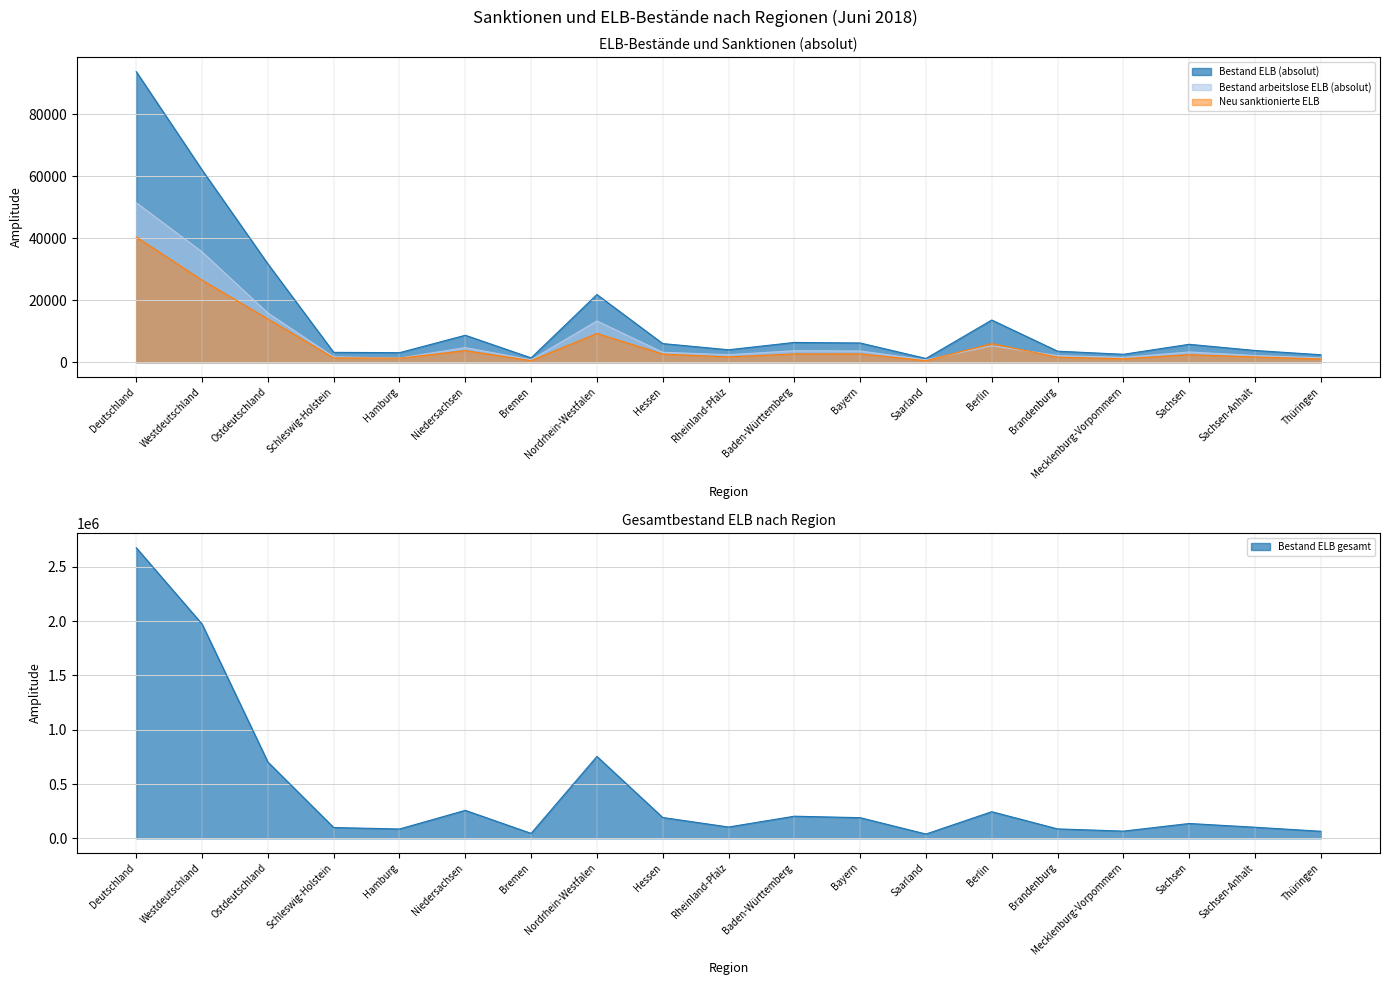

True or false: Bestand ELB gesamt and Bestand arbeitslose ELB (absolut) intersect in this chart.

False